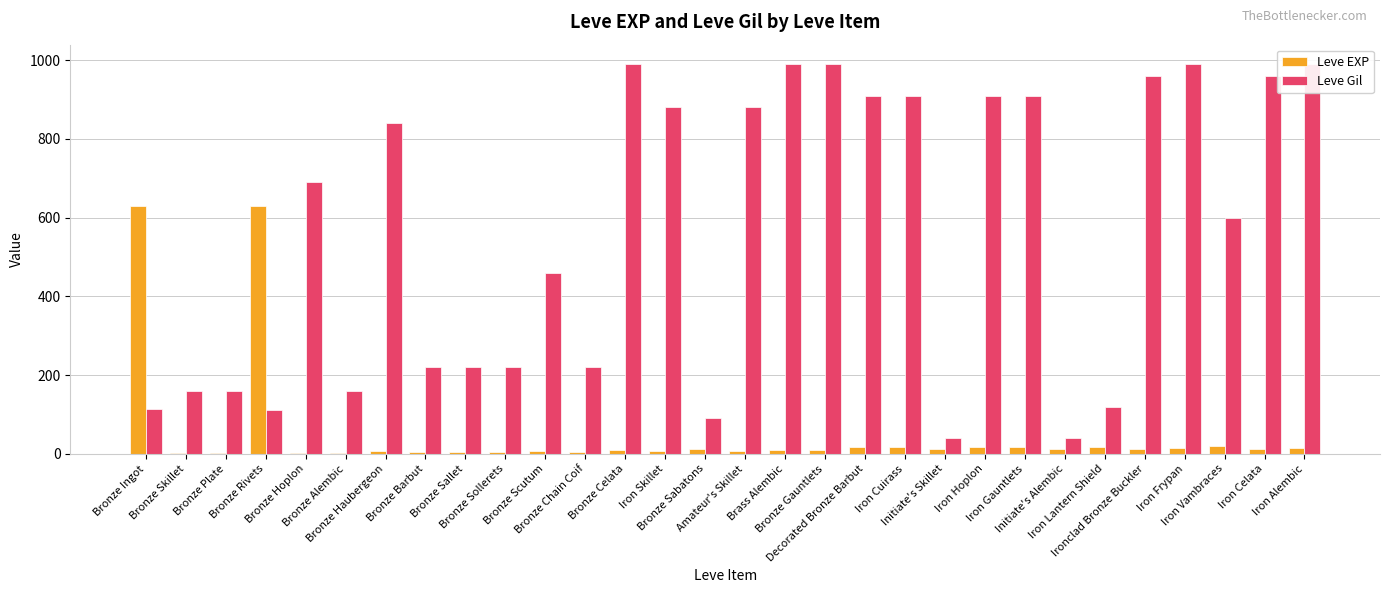

How many values in the Leve EXP series are below 12?

15